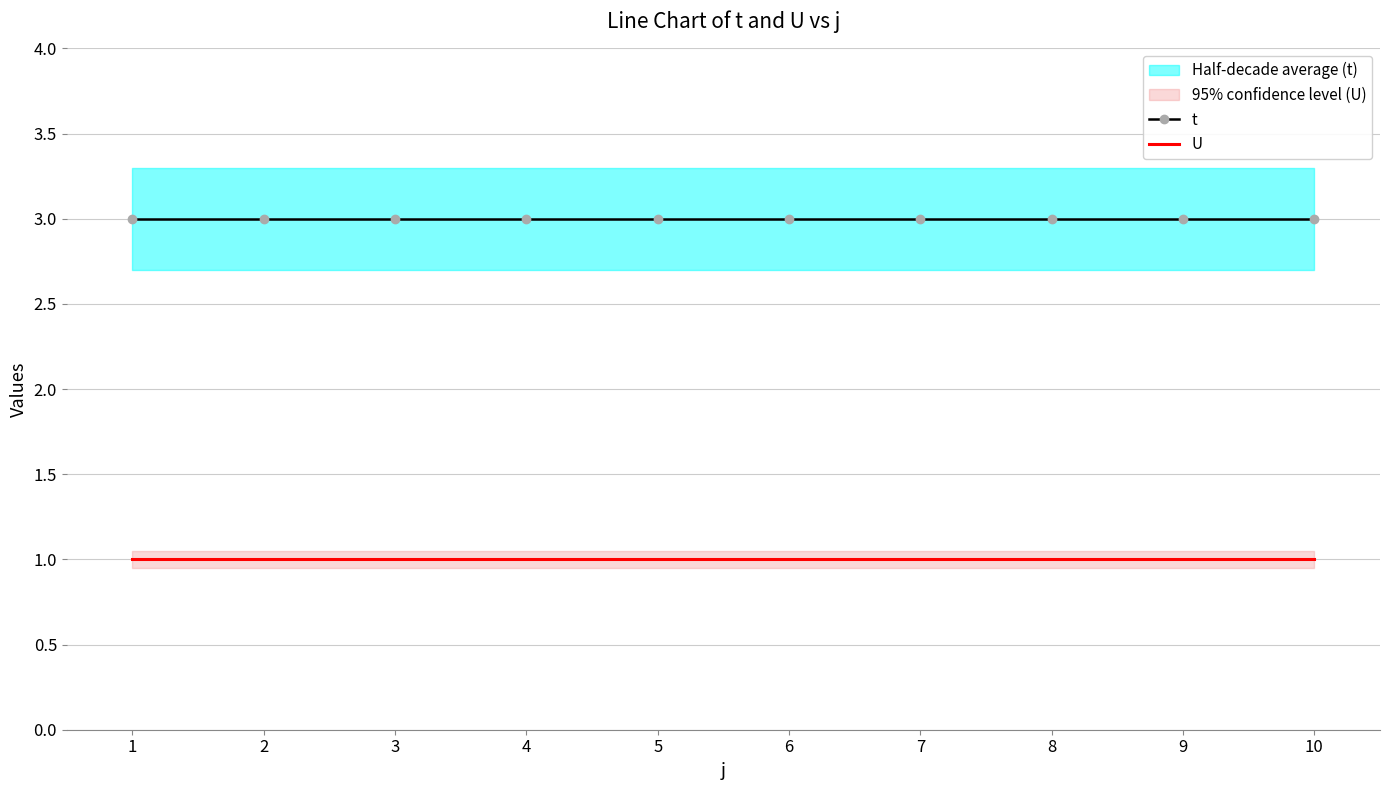

Reading left to right, extract all data points from this chart.

t: 3	3	3	3	3	3	3	3	3	3
U: 1	1	1	1	1	1	1	1	1	1